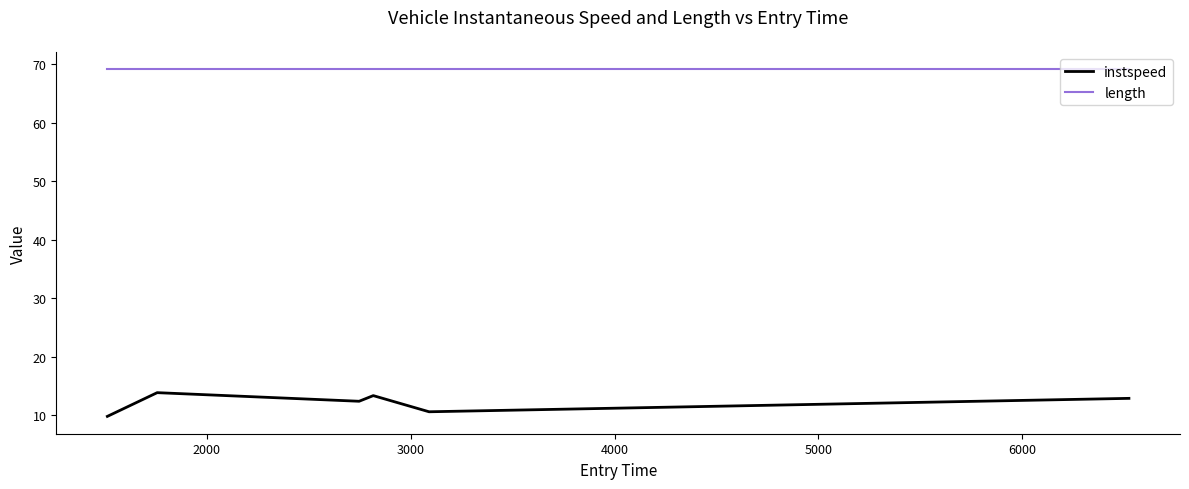

Rank the series by their maximum value, from lowest to highest.

instspeed, length